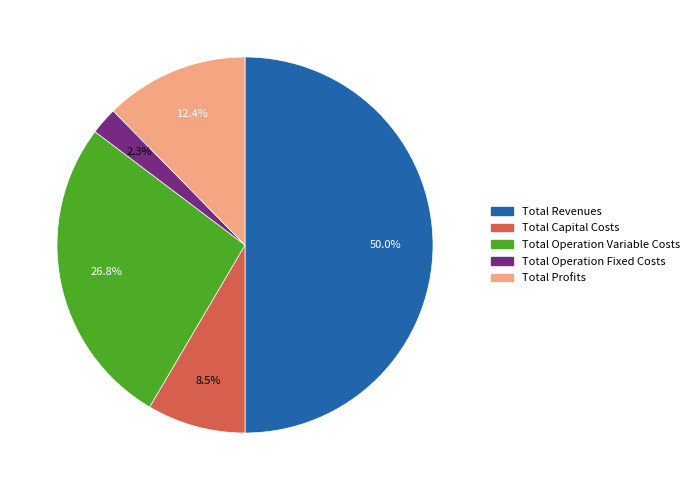

What is the majority slice?

Total Revenues